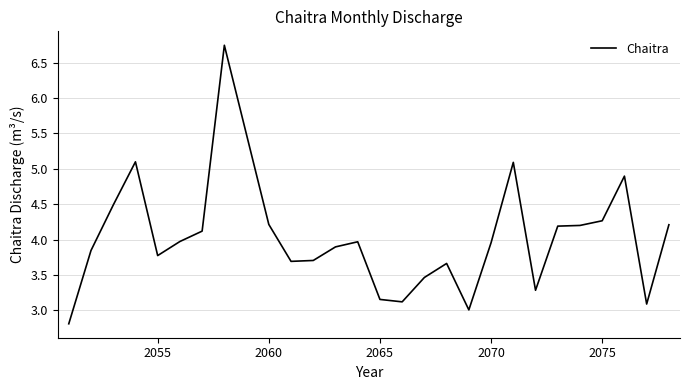

What is the difference between the maximum and minimum values?

3.9